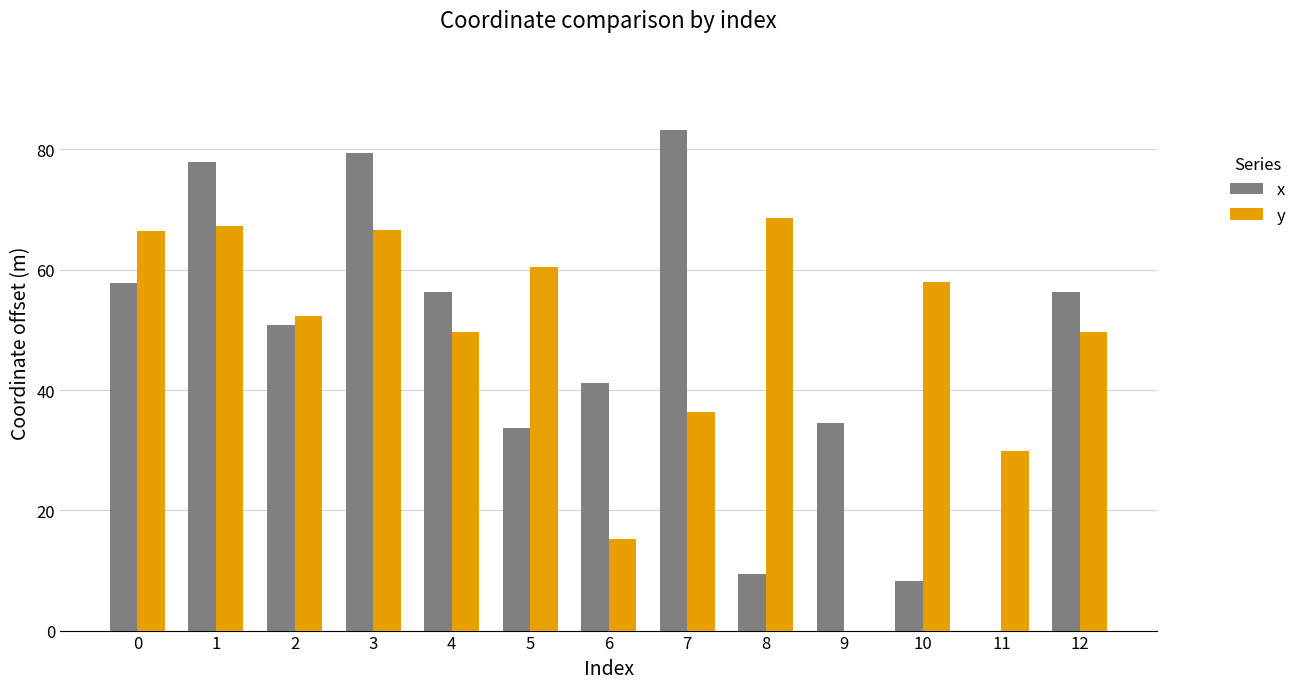

True or false: y has a value of 52.2 at 2.

True